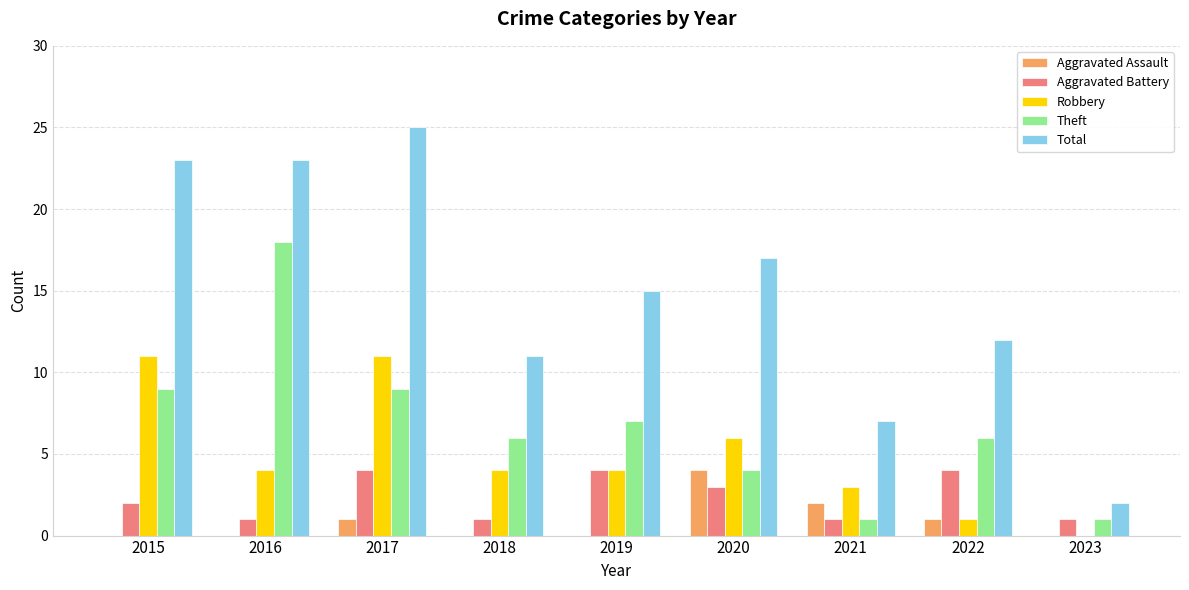

How many data points does each series have?

9